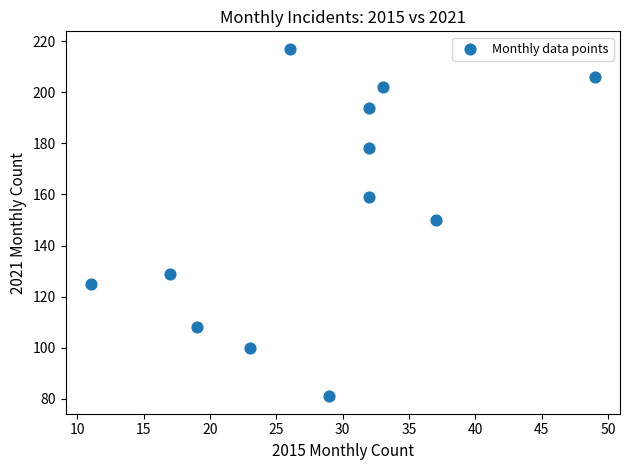

What is the average Y value?

154